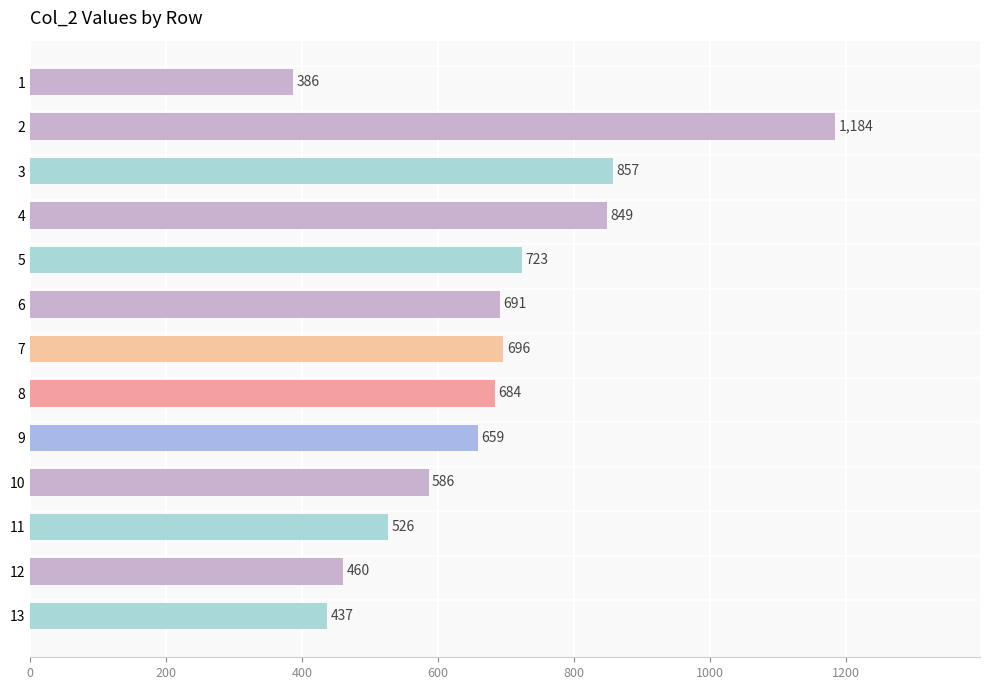

Reading top to bottom, what are all the values shown in this chart?

1=386	2=1184	3=857	4=849	5=723	6=691	7=696	8=684	9=659	10=586	11=526	12=460	13=437